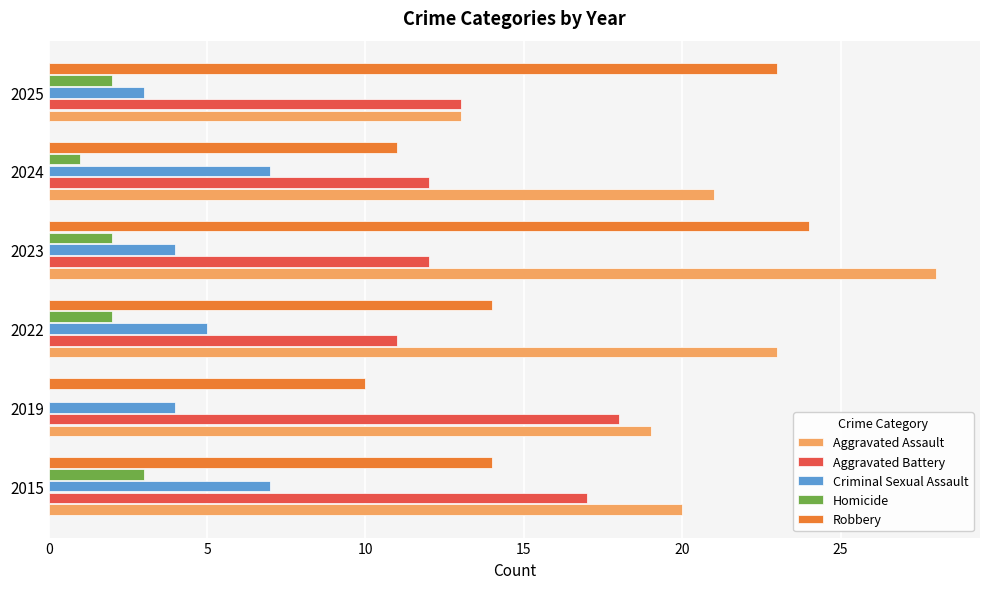

Which series changed the most between 2024 and 2025?

Robbery